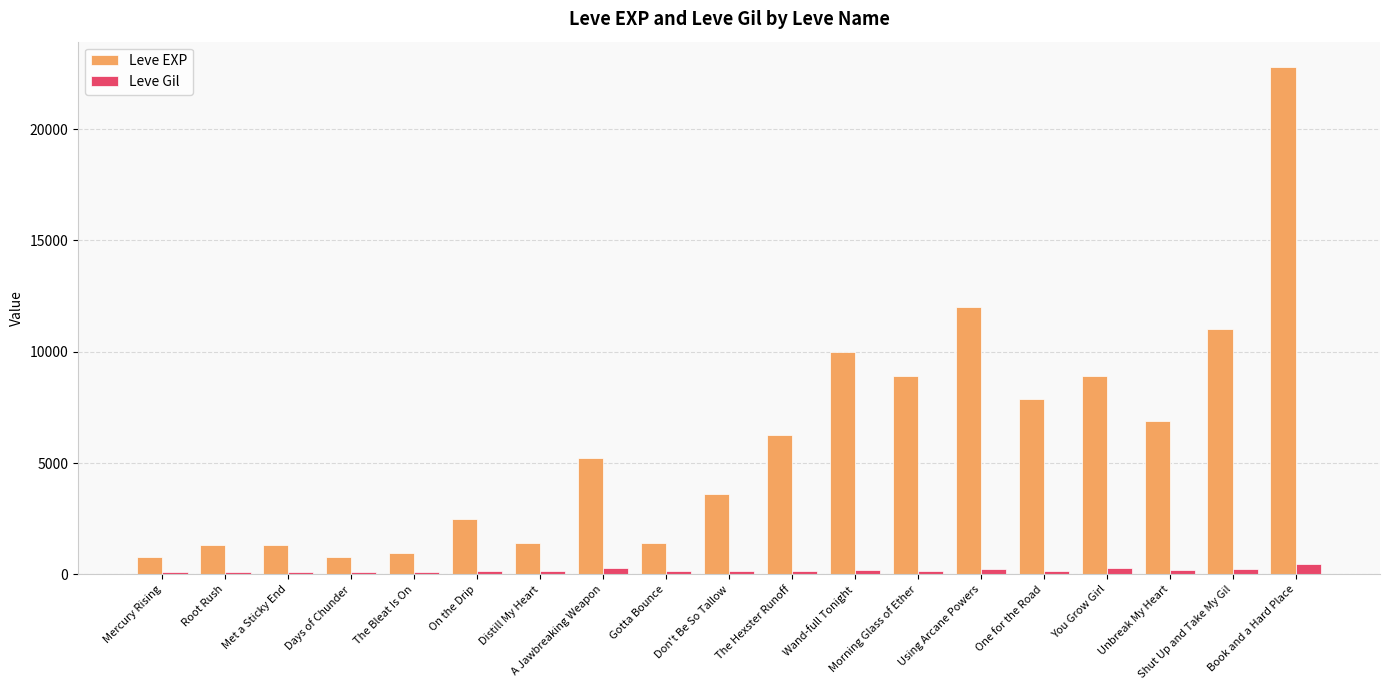

What position from the right is Root Rush?

18